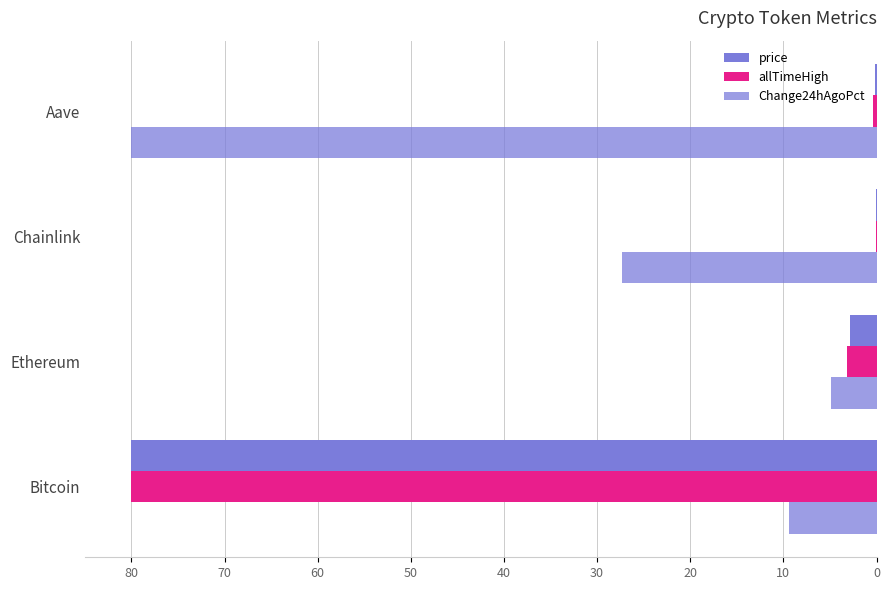

How many data points in price are above 2?

2